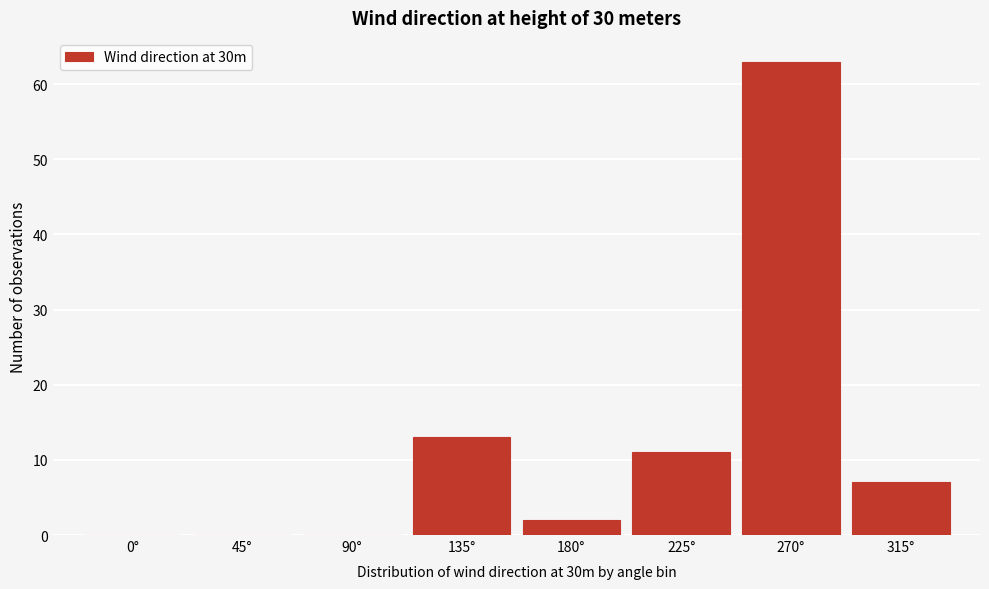

Reading left to right, what are all the values shown in this chart?

0°=0	45°=0	90°=0	135°=13	180°=2	225°=11	270°=63	315°=7